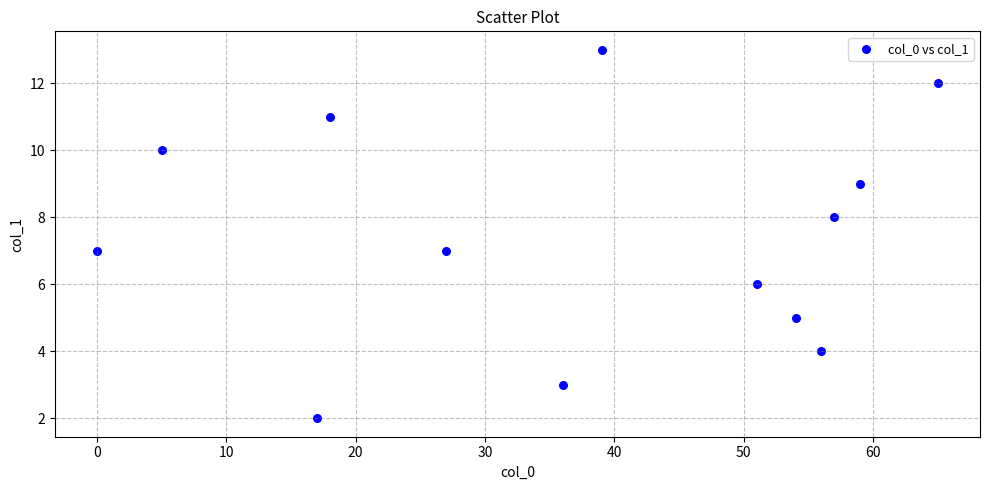

What is the range of Y values (max minus min)?

11